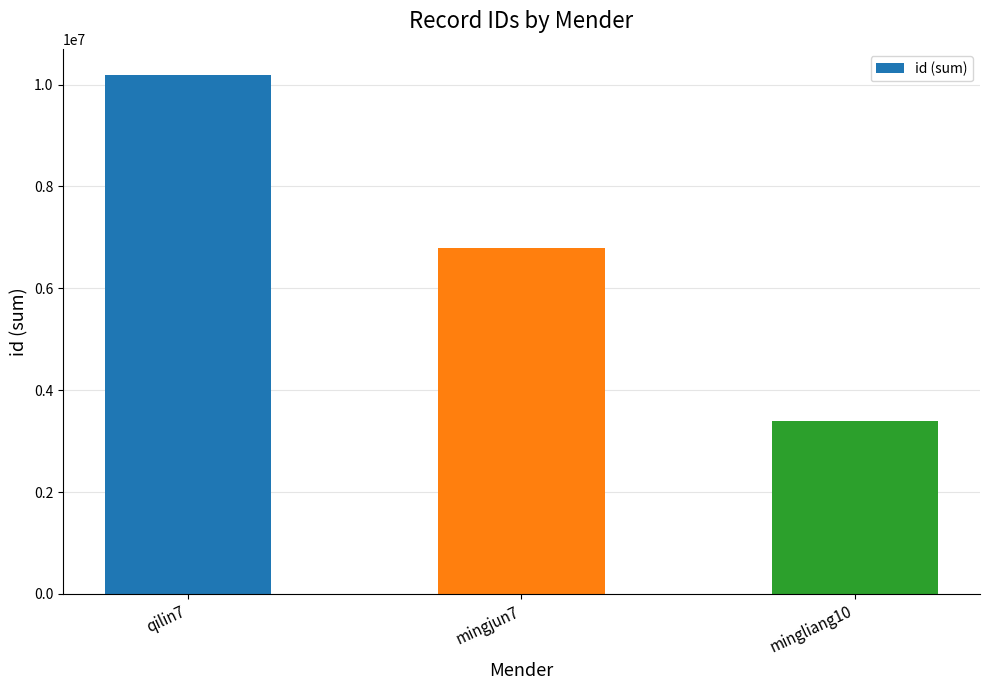

The chart shows a value of 2166678 at mingliang10. True or false?

False